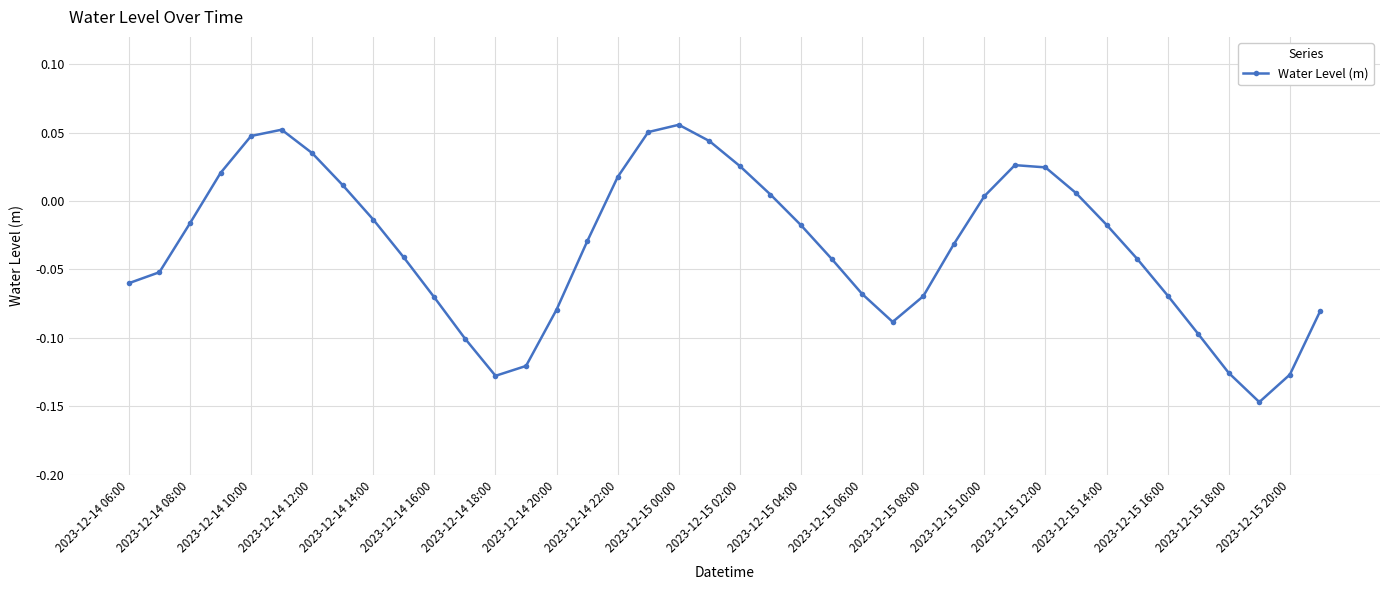

Count the number of data series in this chart.

1